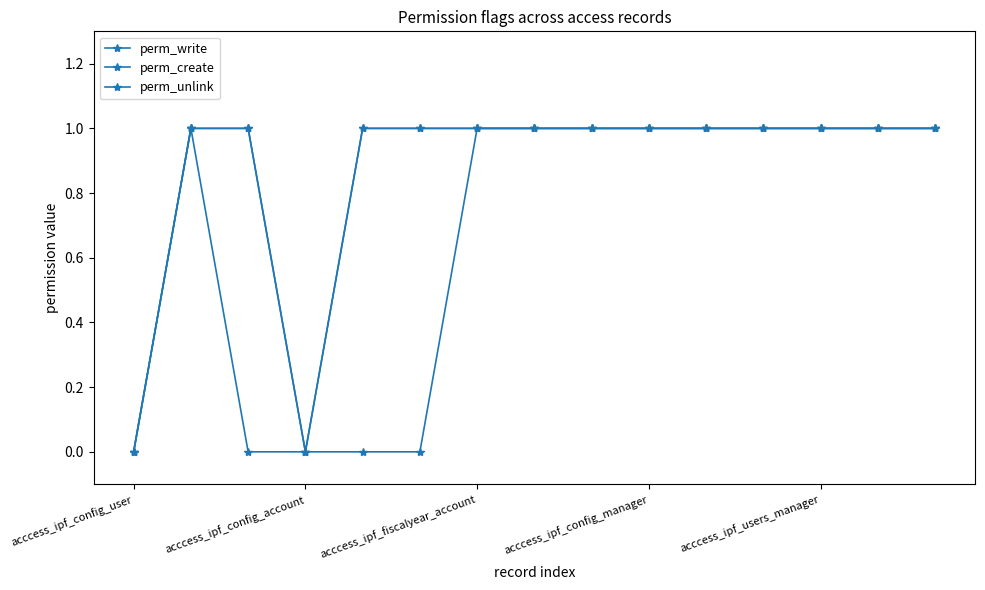

Which series has the largest total across all categories?

perm_create